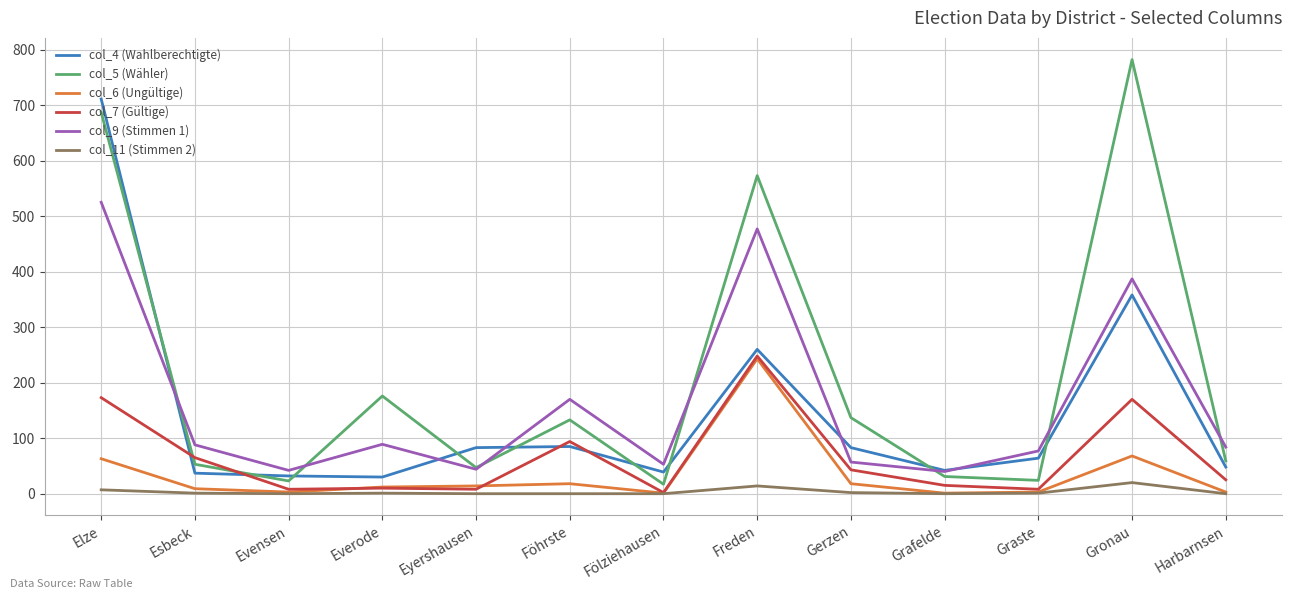

At how many categories does at least one series exceed 719?

1